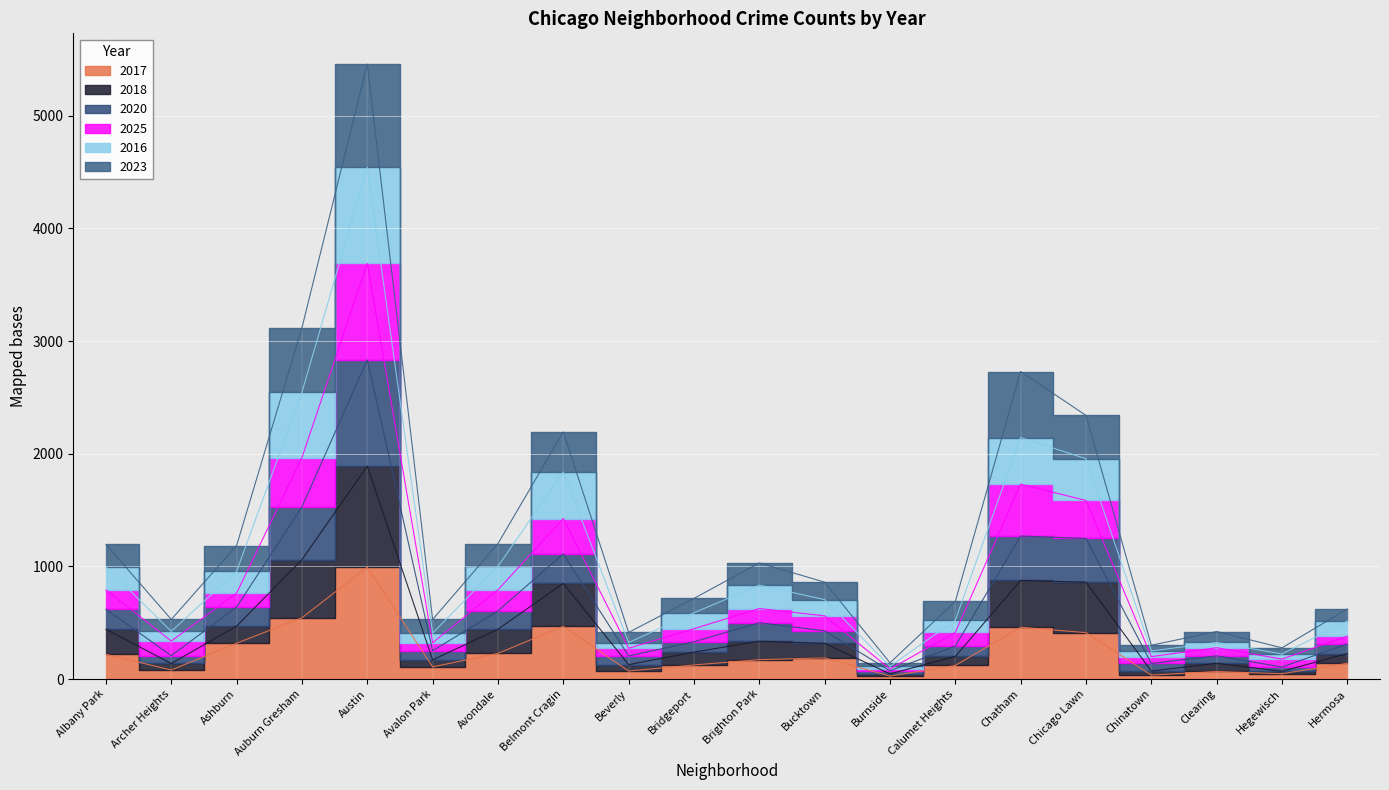

What are all the series names shown in the legend?

2017, 2018, 2020, 2025, 2016, 2023